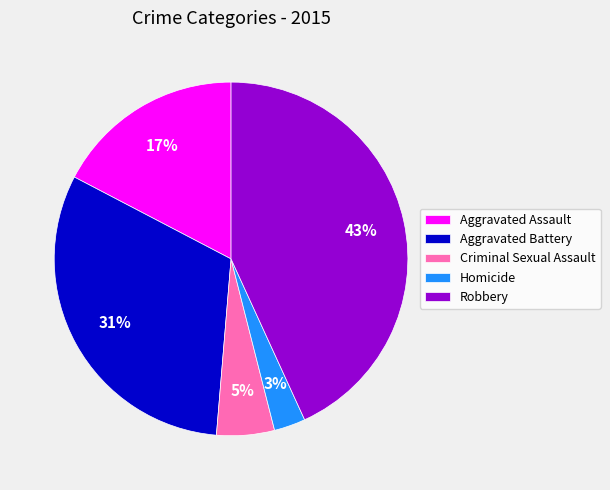

To the nearest percent, what percentage of the pie is Criminal Sexual Assault?

5%